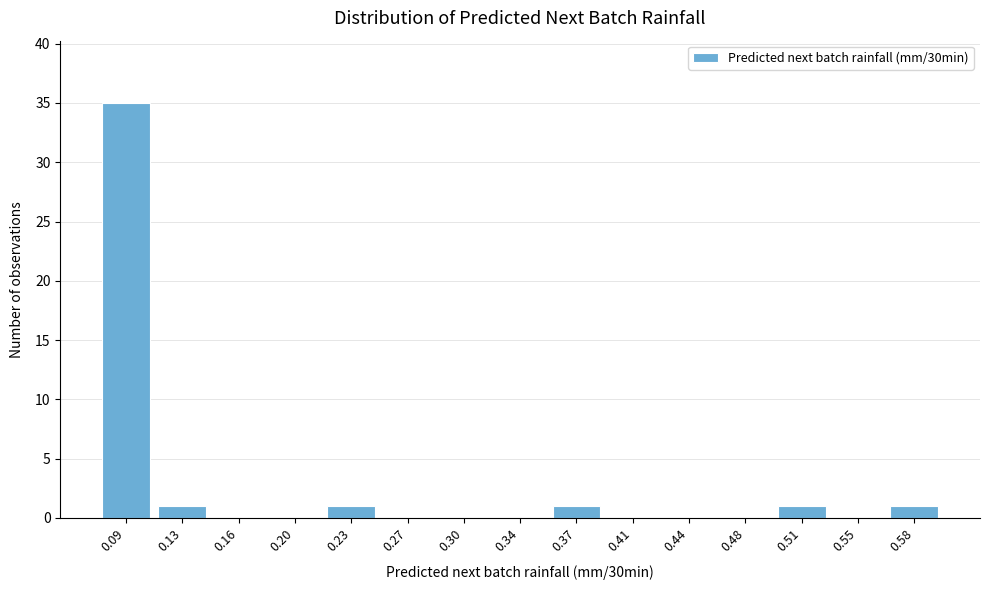

Reading left to right, transcribe all the data shown in this chart.

0.09=35	0.13=1	0.16=0	0.20=0	0.23=1	0.27=0	0.30=0	0.34=0	0.37=1	0.41=0	0.44=0	0.48=0	0.51=1	0.55=0	0.58=1